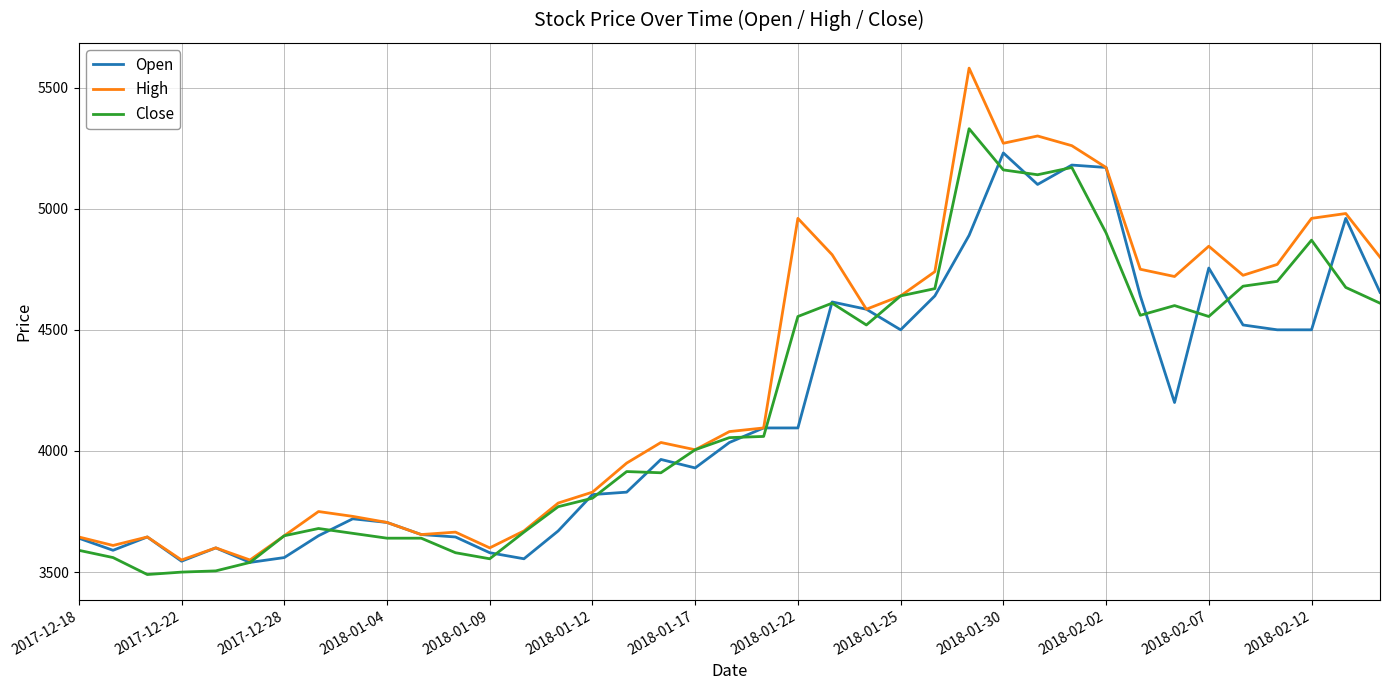

Which series has the largest range (max minus min)?

High